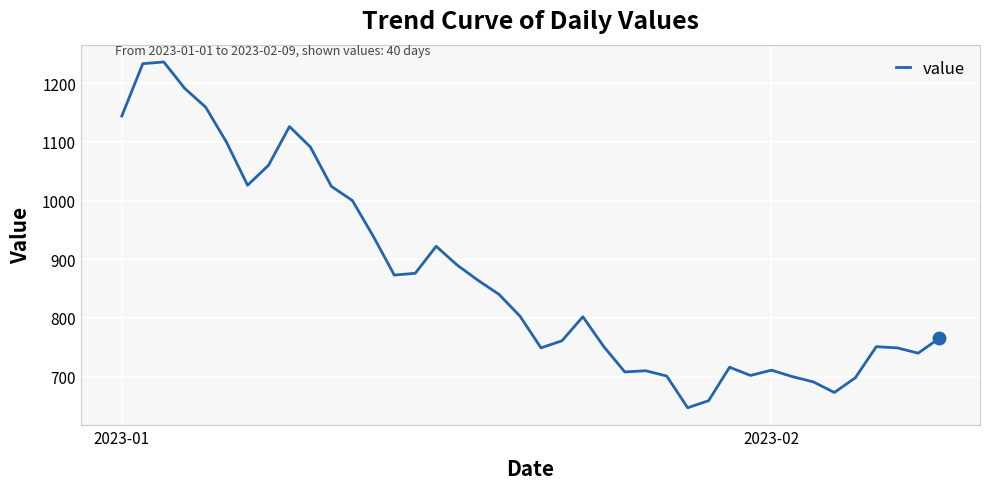

What is the difference between the maximum and minimum values?

589